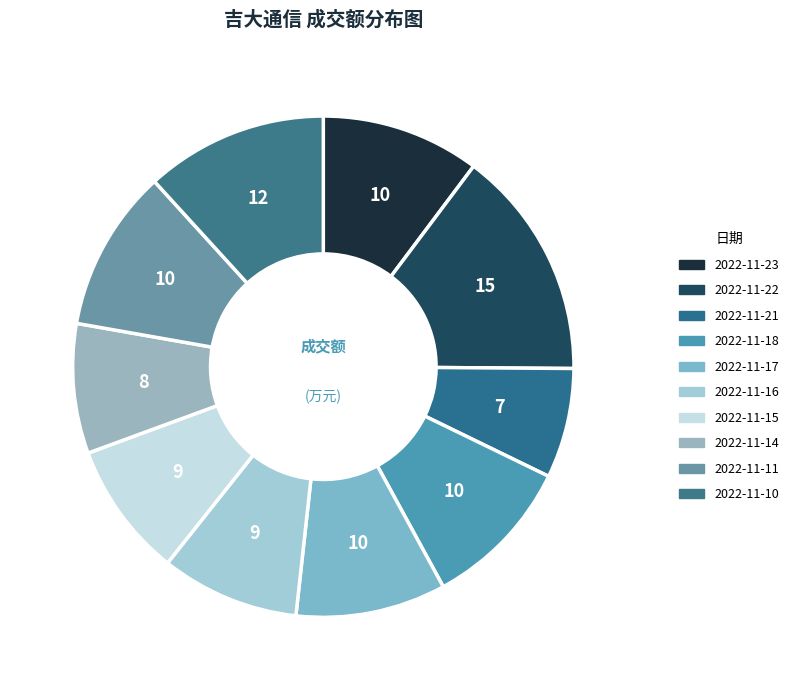

To the nearest percent, what is the average slice percentage?

10%